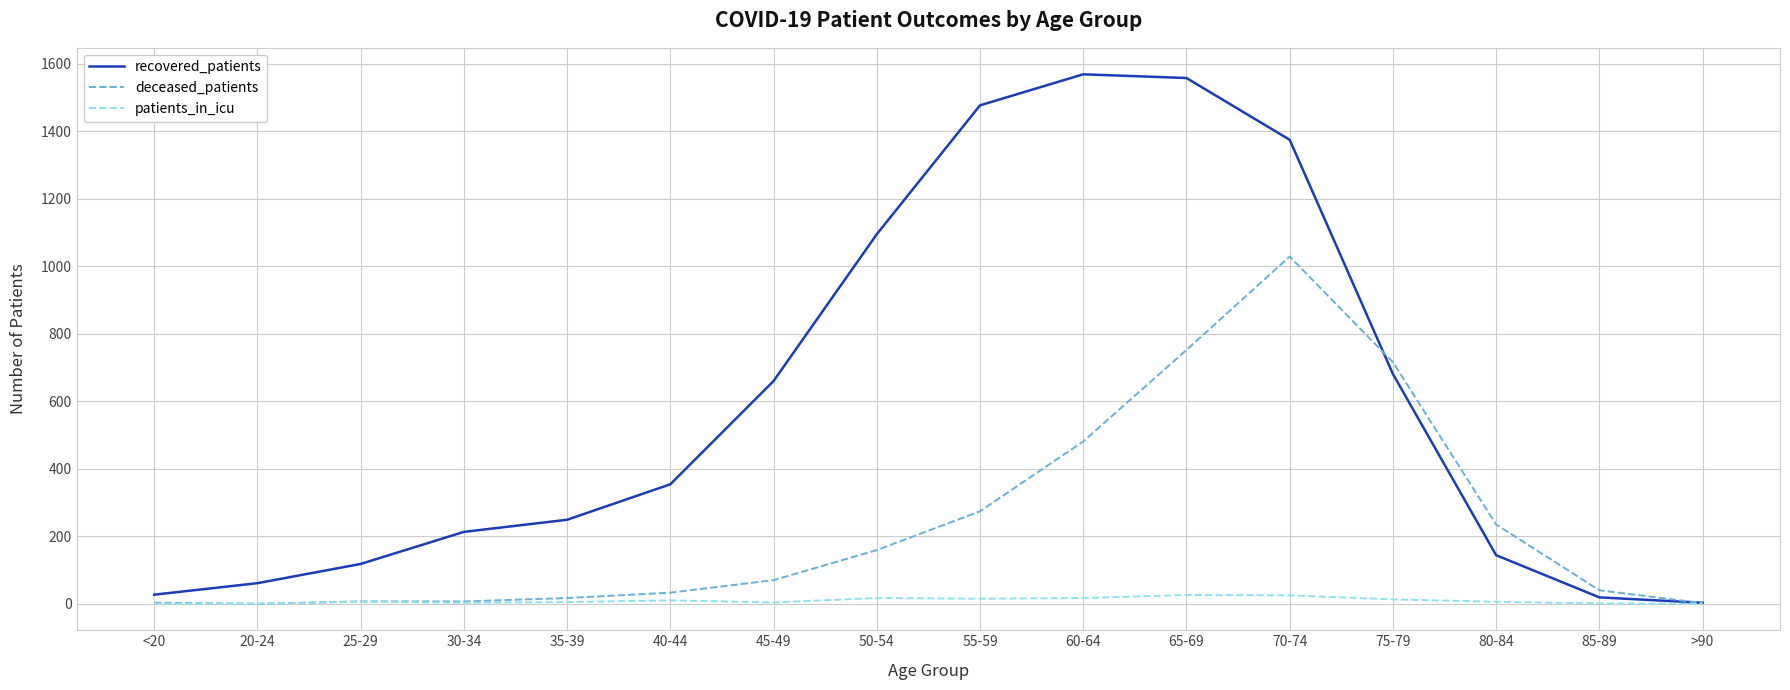

Which series has the widest spread of values?

recovered_patients